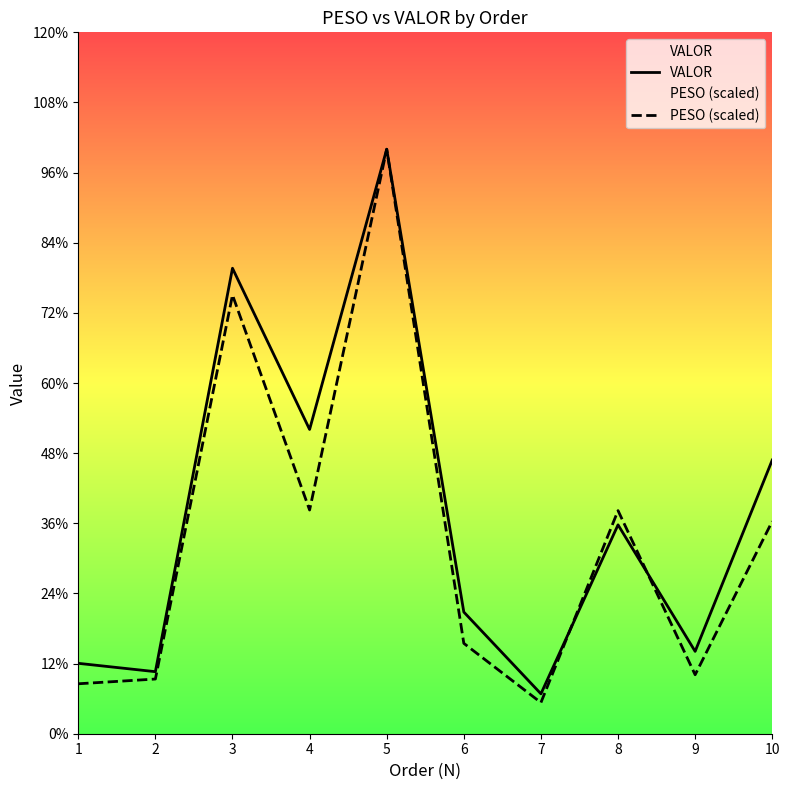

Does the chart display data point markers on the line(s)?

No